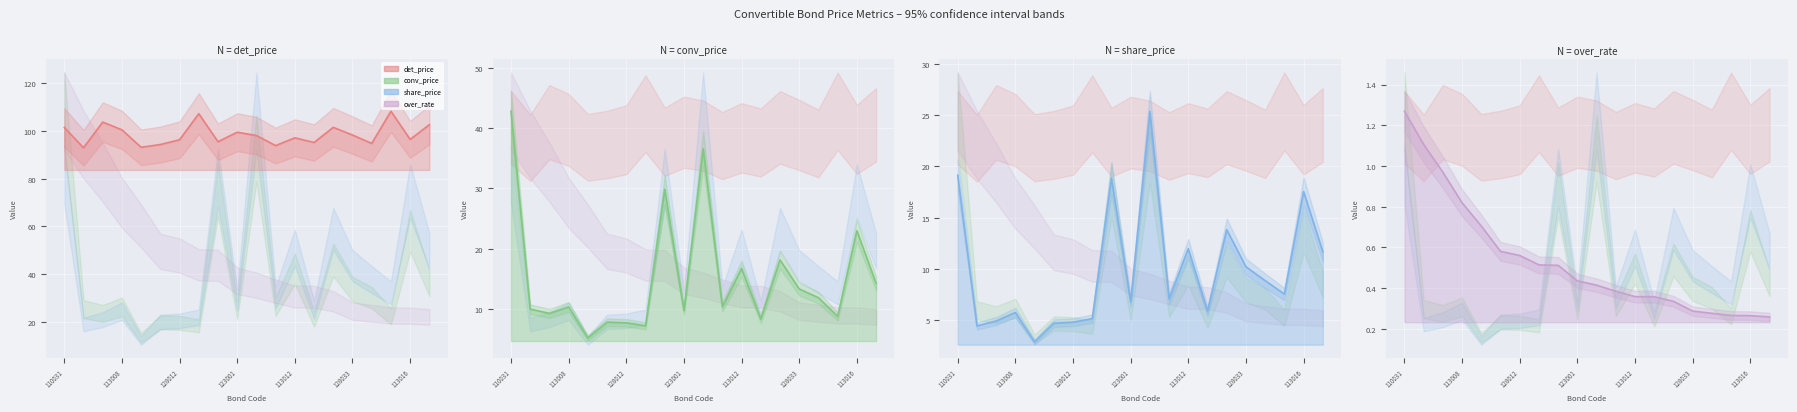

What is the value of the over_rate point at the 16th from the left?

0.3